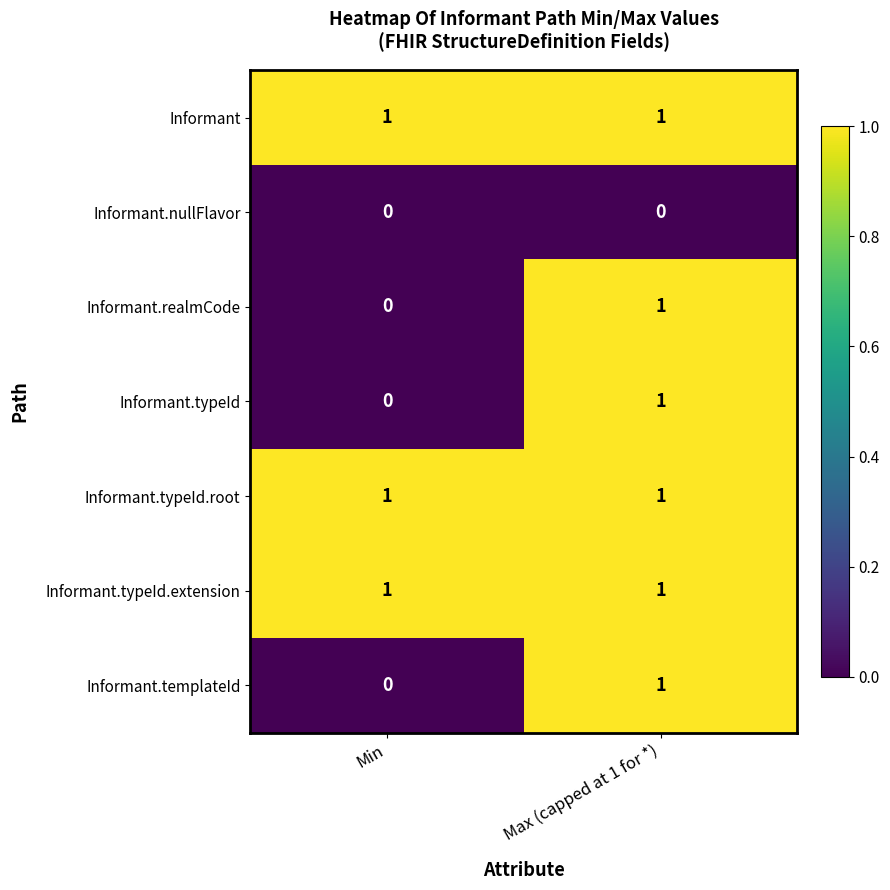

At how many categories does at least one series exceed 0?

2